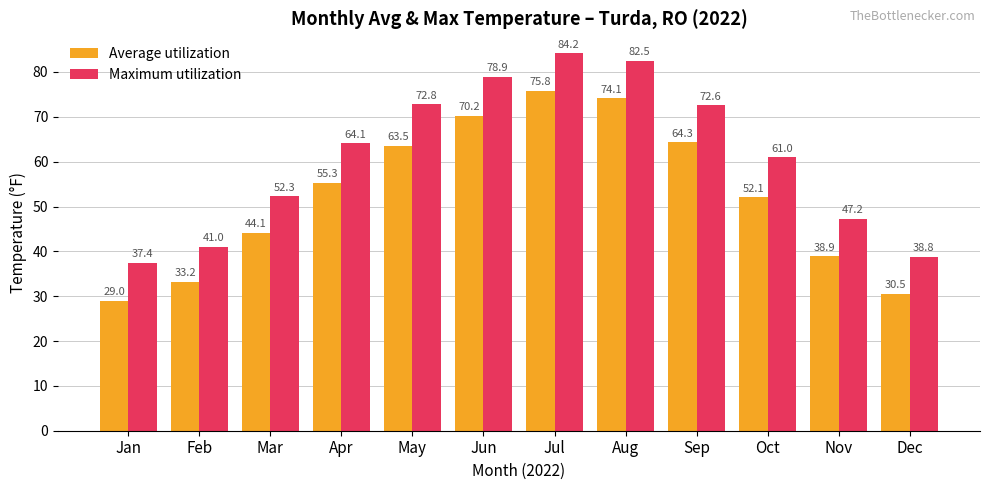

What is the spread (max minus min) of values at Nov?

8.3